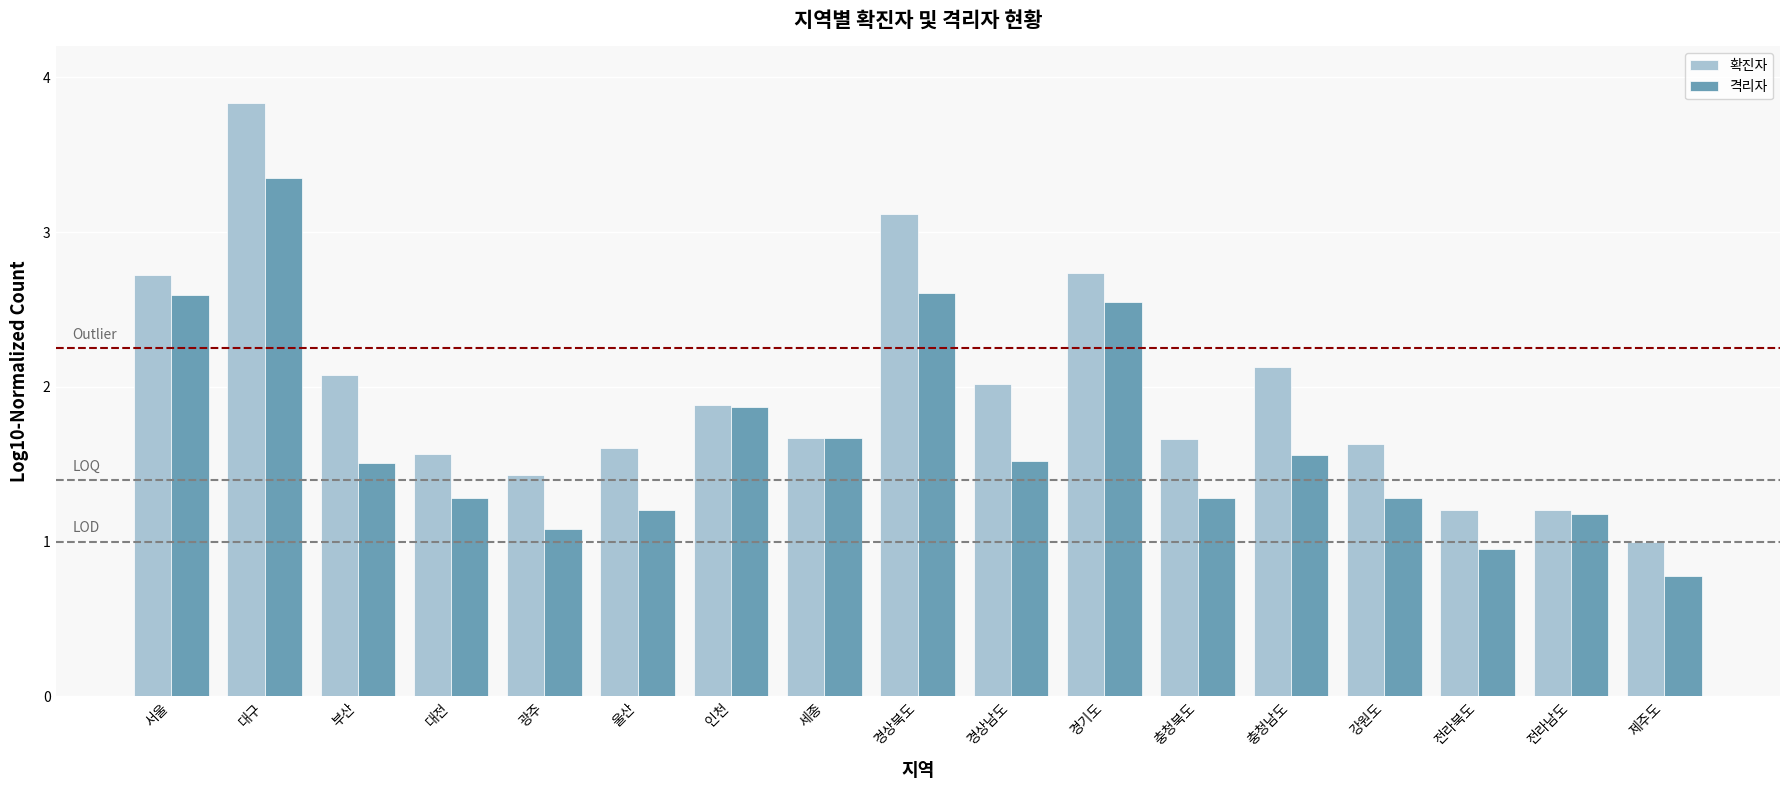

Which series has the widest spread of values?

확진자